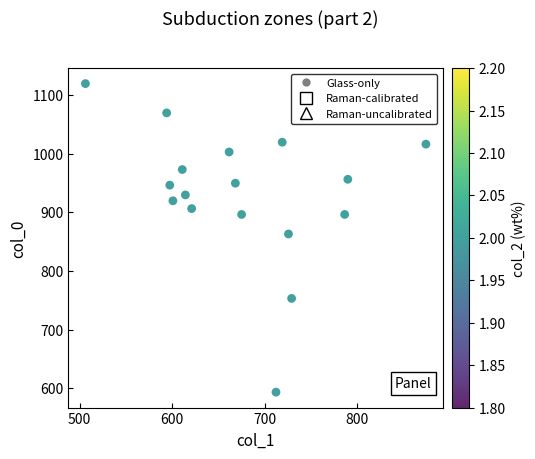

What Y value in the scatter plot is closest to 856?

863.3